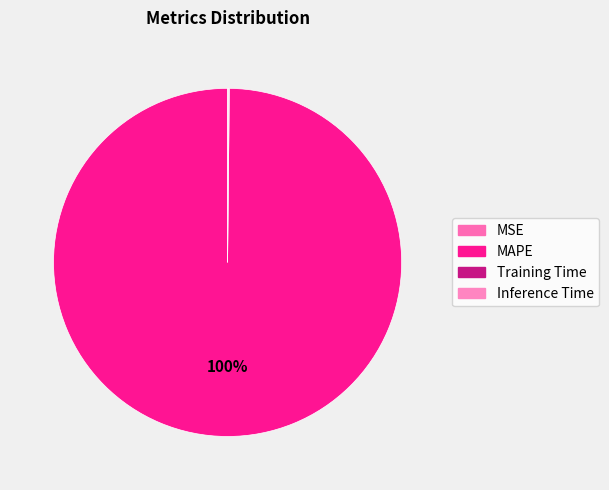

Rank the categories by value from lowest to highest.

MSE, Inference Time, Training Time, MAPE